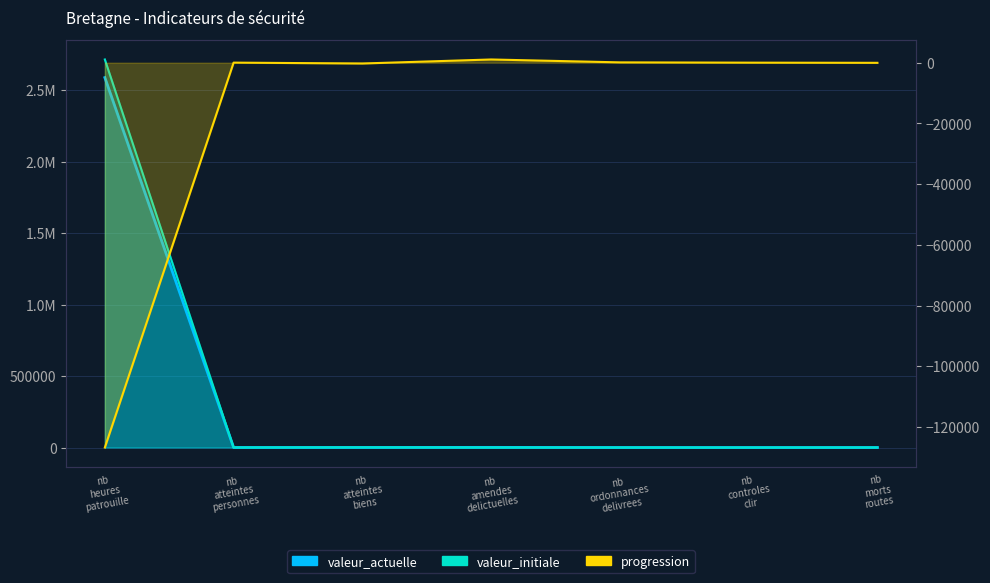

What is the approximate value of valeur_initiale at nb atteintes personnes?

262